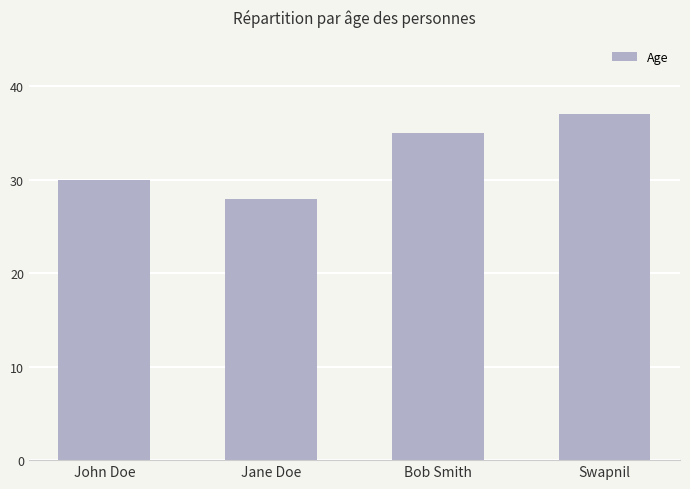

List the labels in order of value, largest first.

Swapnil, Bob Smith, John Doe, Jane Doe